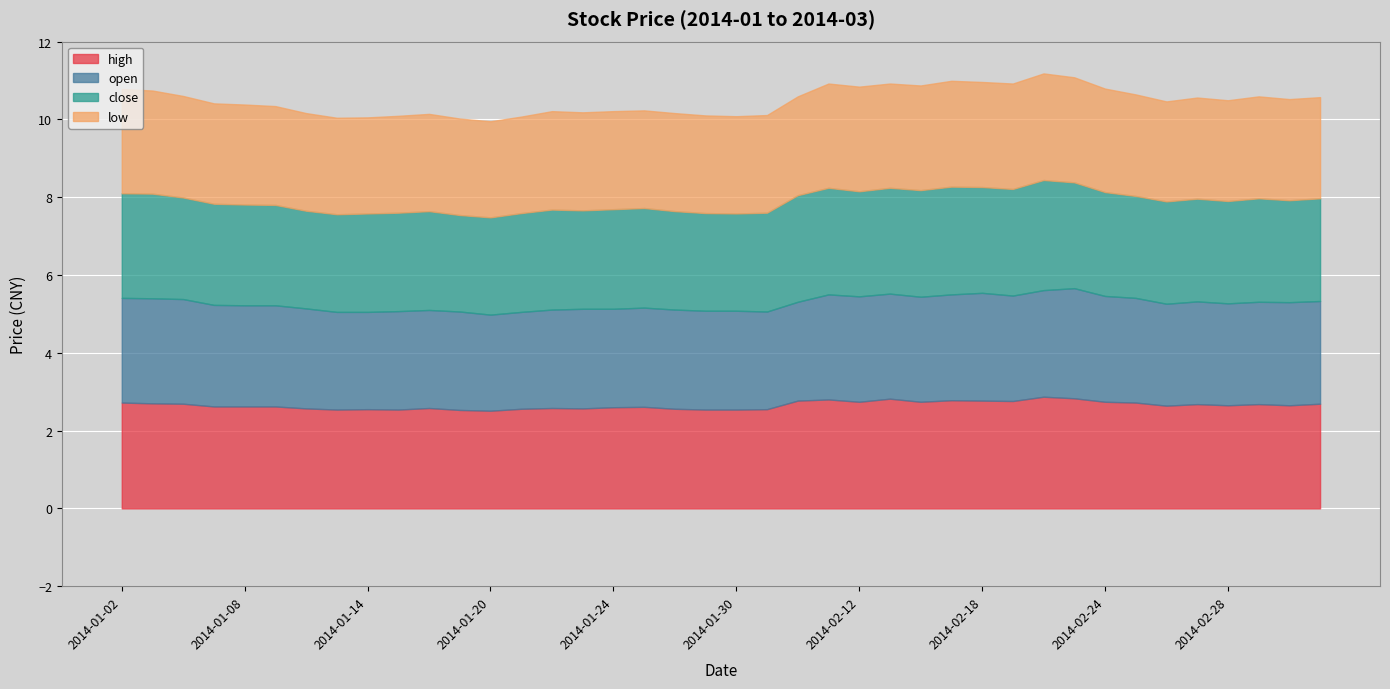

What is the difference between the second highest and minimum values in the open series?

0.3